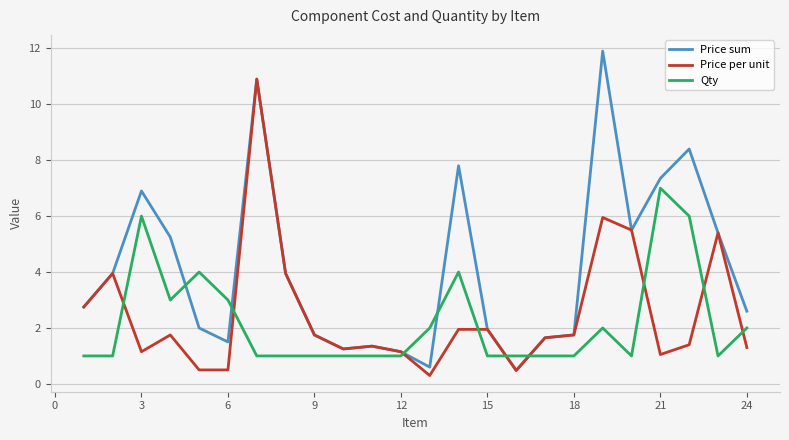

Which series ends up on top after the final intersection of Qty and Price per unit?

Qty